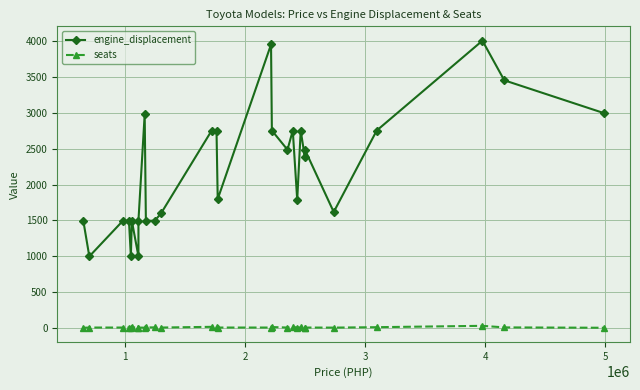

Which series has the largest total across all categories?

engine_displacement